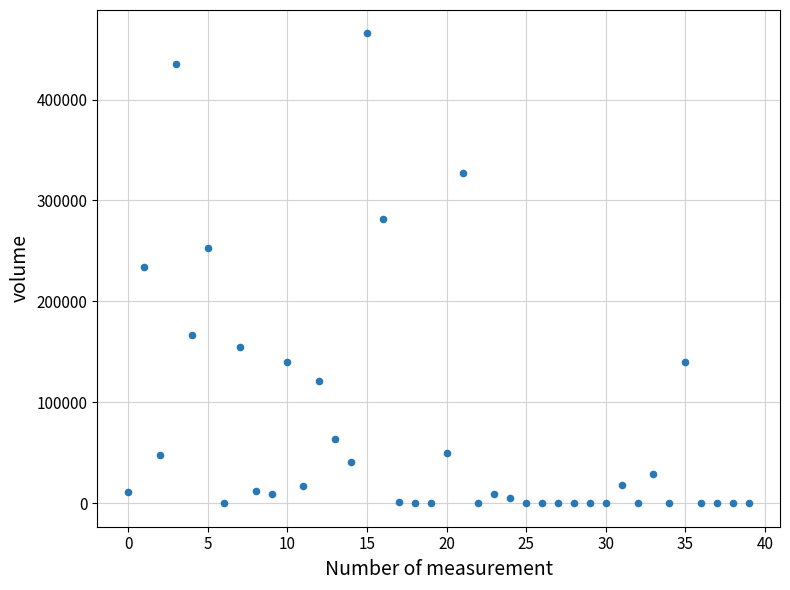

What is the range of Y values (max minus min)?

465403.1